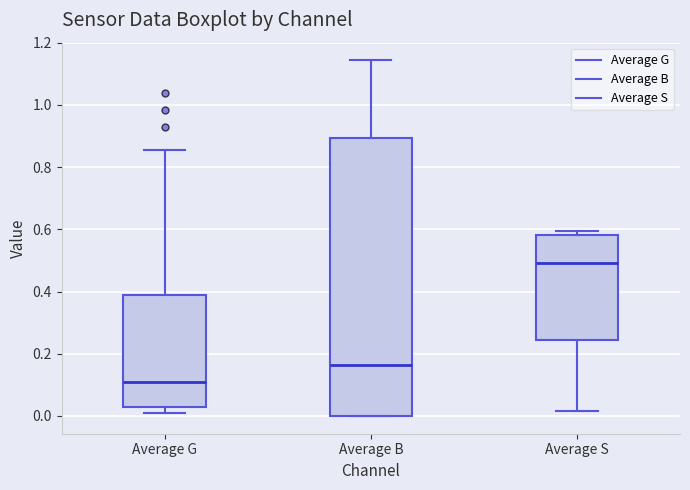

Where does the median line of the box for Average G sit on the y-axis? The values are not printed on the chart, so give them approximately, as read against the axis.

0.10